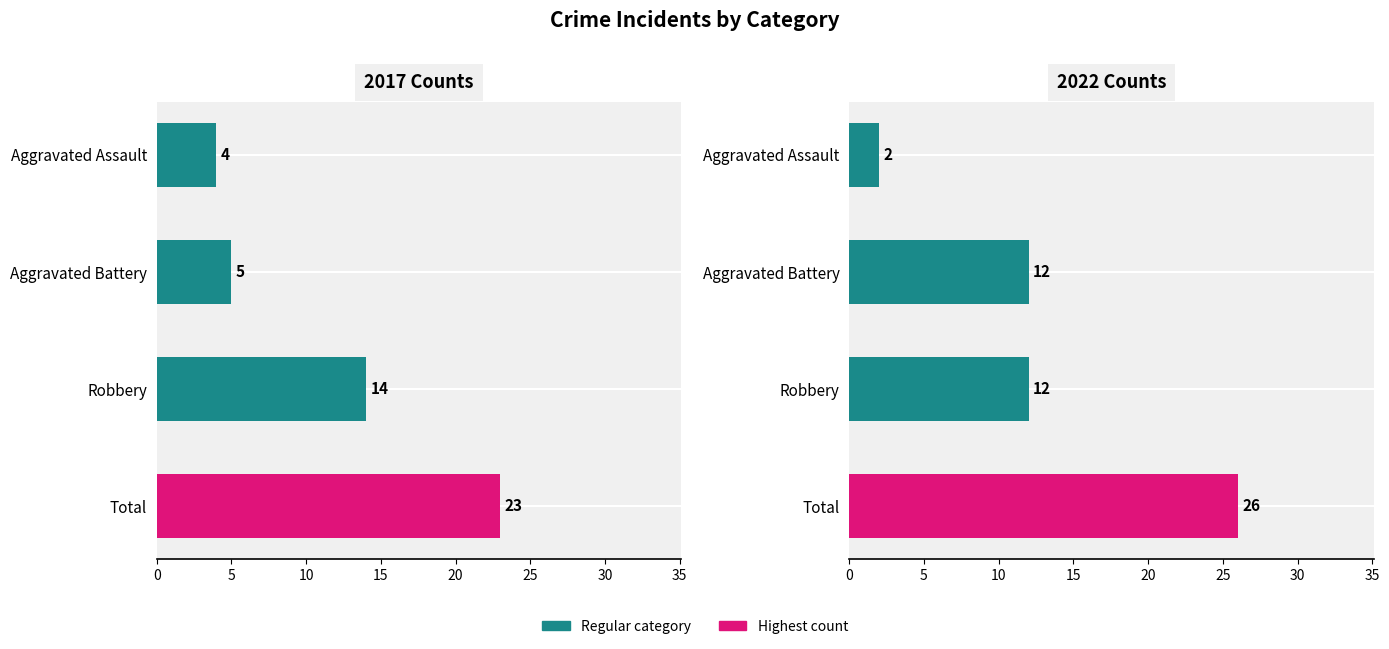

At Total, list the series in order from smallest to largest.

2017, 2022